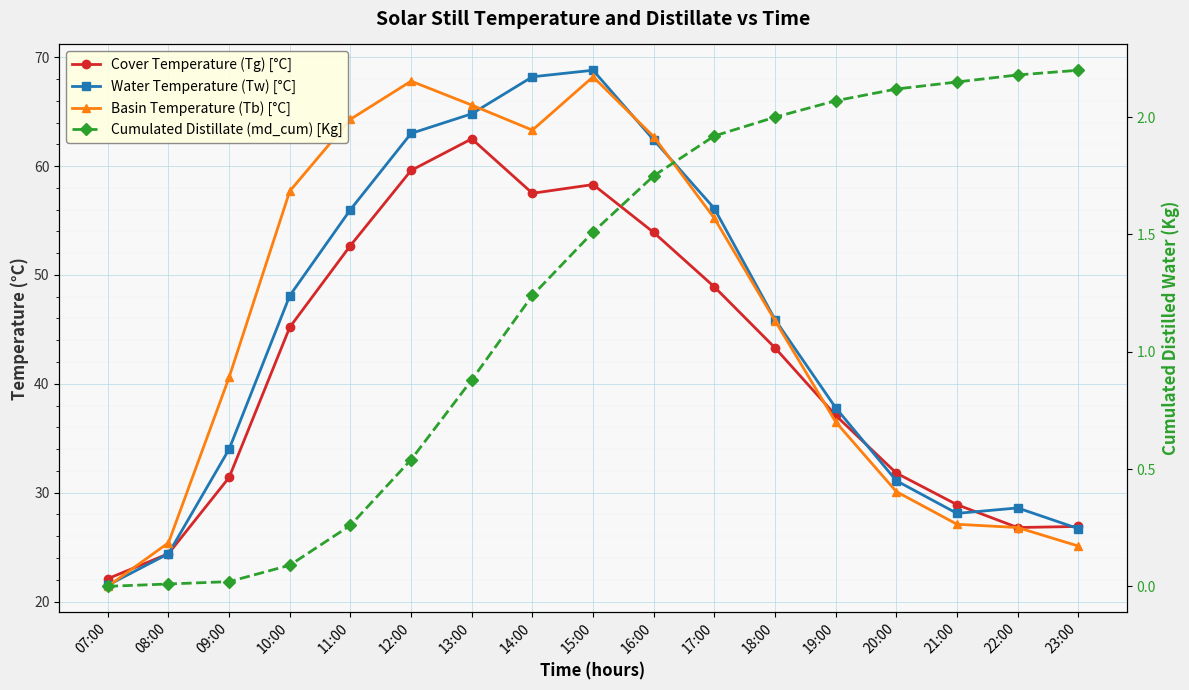

How many categories are shown in the chart?

17